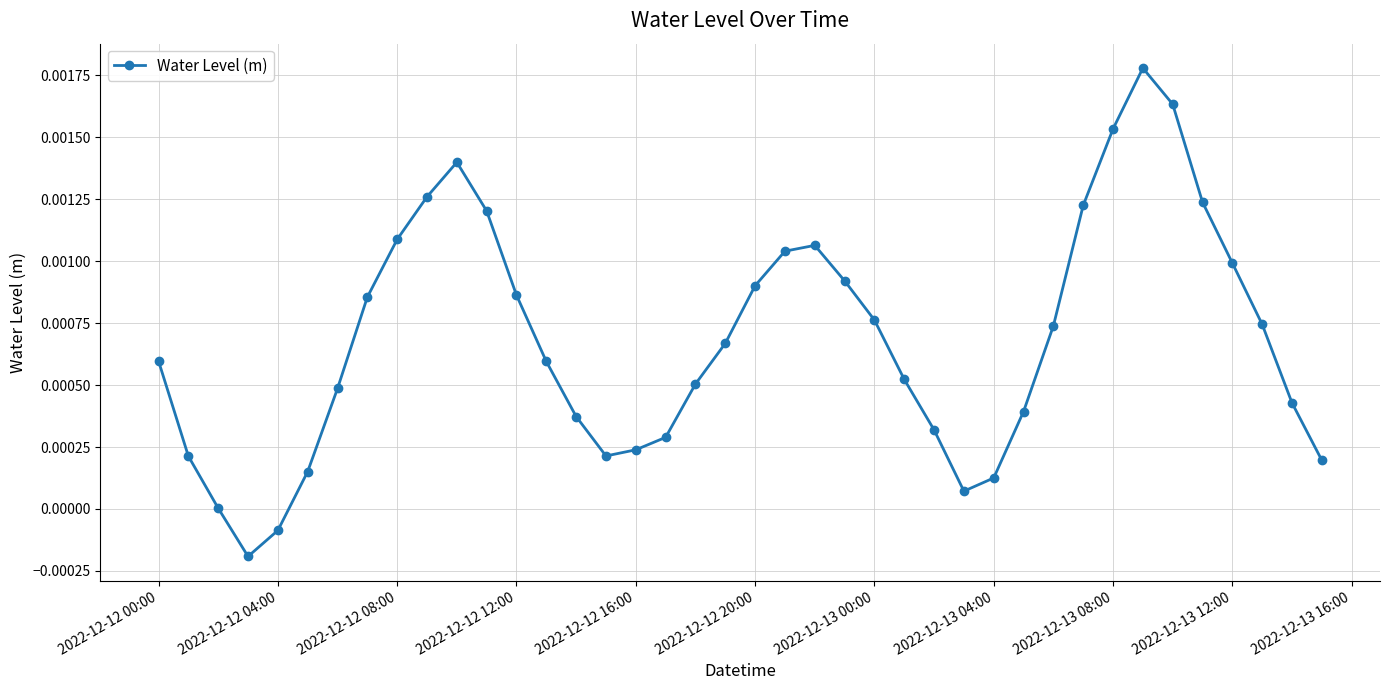

True or false: the data has more than 0 interior local peaks.

True